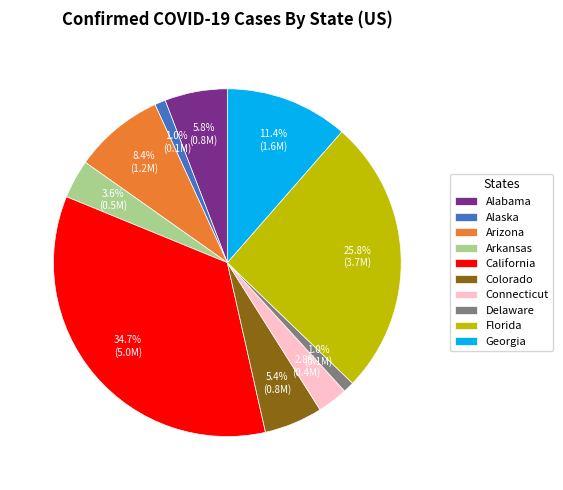

To the nearest percent, what portion does Arizona represent?

8%